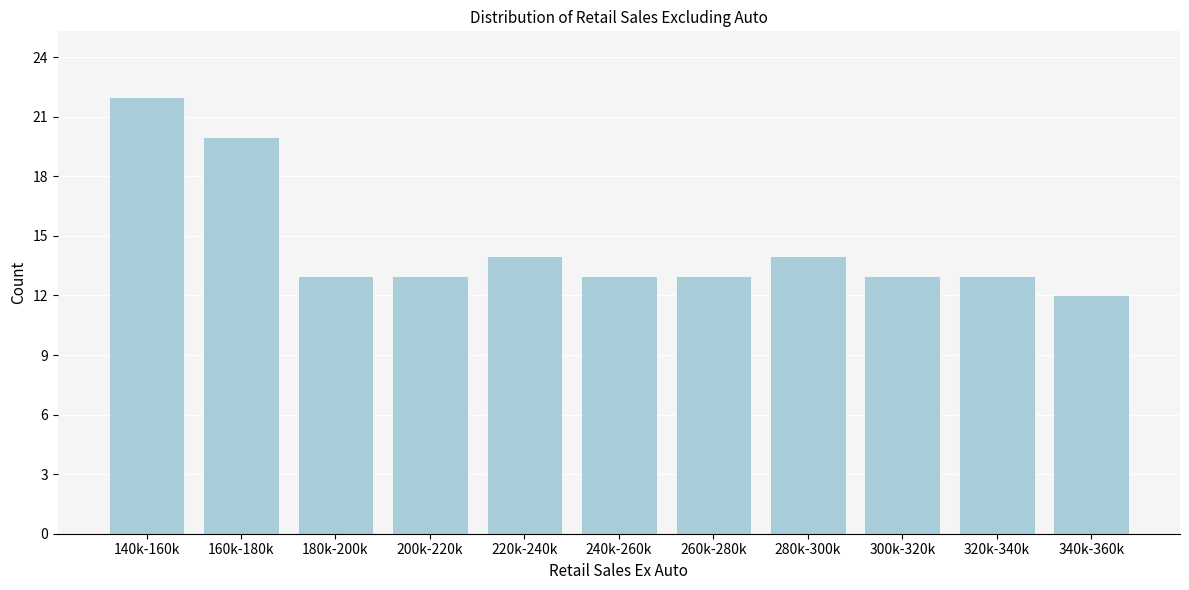

Reading left to right, what are all the values shown in this chart?

22	20	13	13	14	13	13	14	13	13	12